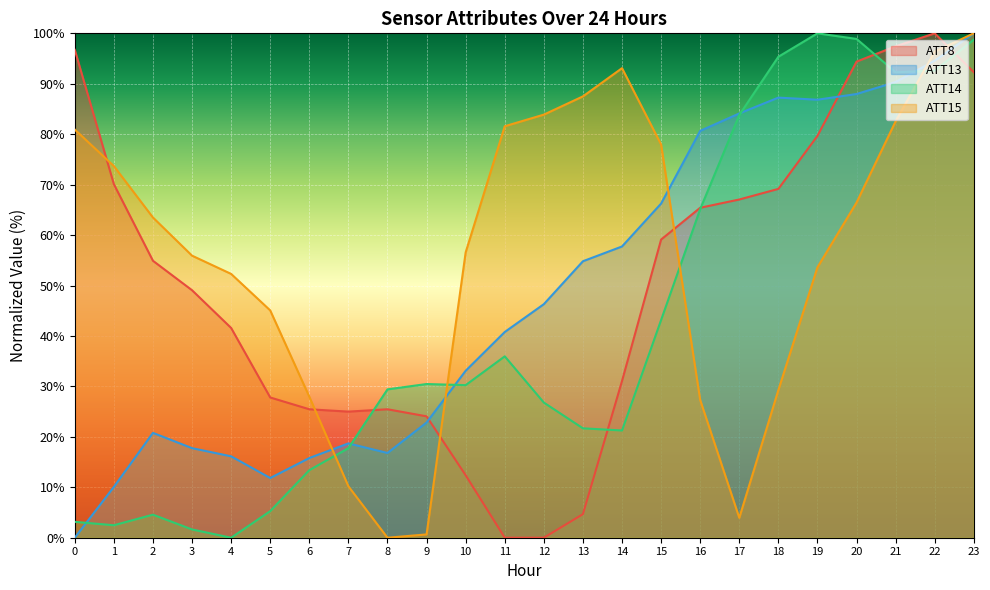

Reading left to right, transcribe all the data shown in this chart.

ATT8: 96.7	70.1	54.9	49.1	41.6	27.8	25.5	25.0	25.5	24.1	12.4	0.0	0.0	4.7	31.1	59.1	65.4	67.1	69.2	79.7	94.4	97.4	100.0	92.3
ATT13: 0.0	10.1	20.8	17.8	16.1	11.8	15.8	18.7	16.8	22.8	33.1	40.8	46.3	54.8	57.7	66.2	80.7	84.1	87.3	86.8	88.0	90.3	94.6	100.0
ATT14: 3.1	2.5	4.6	1.6	0.0	5.3	13.4	17.8	29.4	30.5	30.2	36.0	26.8	21.7	21.3	43.2	65.2	83.8	95.4	100.0	98.9	92.3	92.6	98.7
ATT15: 80.9	73.7	63.5	55.9	52.3	45.1	28.0	10.2	0.0	0.7	56.6	81.6	83.9	87.5	93.1	78.0	27.3	3.9	29.3	53.6	66.4	82.6	96.4	100.0